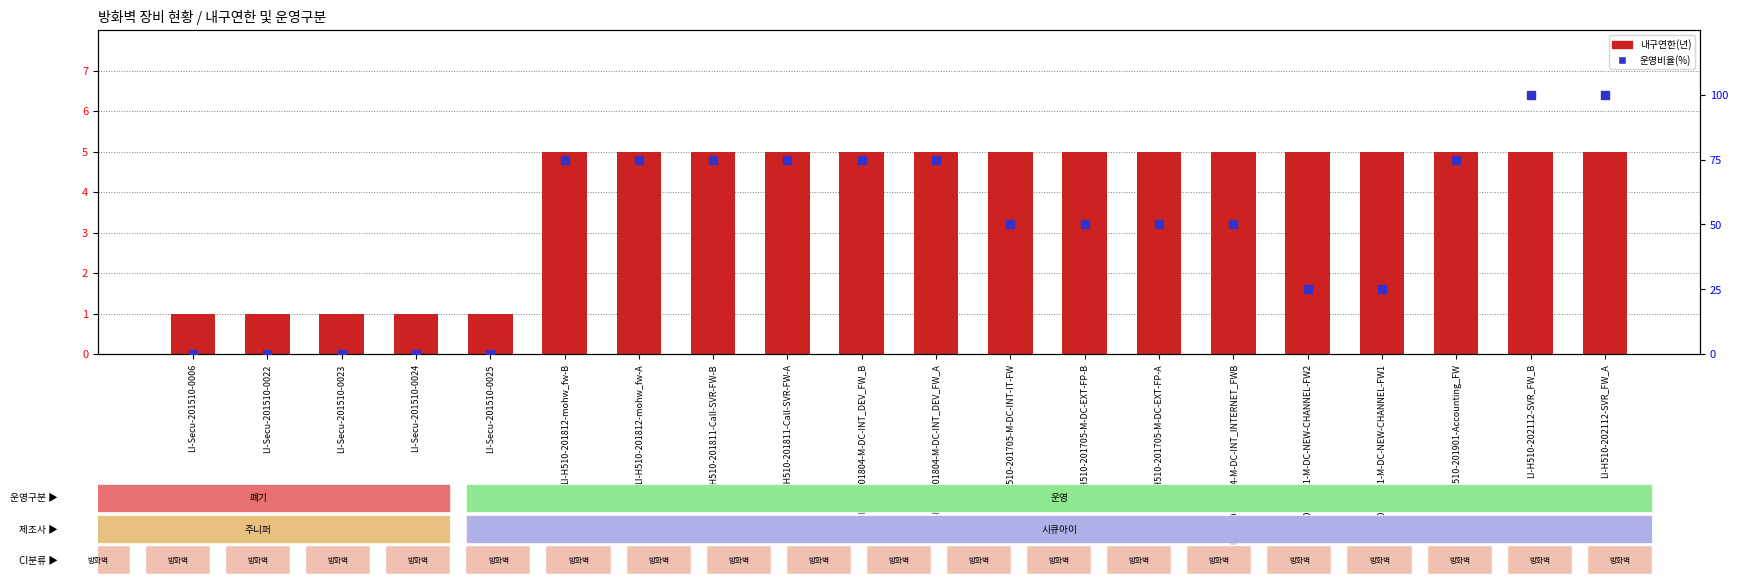

Which series has the largest total across all categories?

운영비율(%)